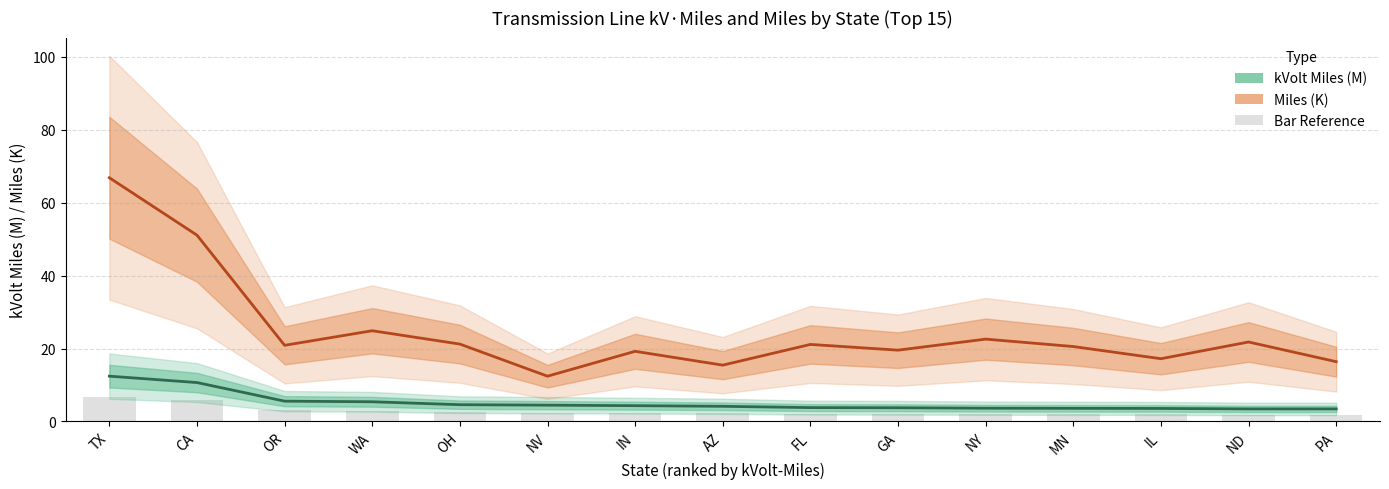

Count the number of data series in this chart.

3